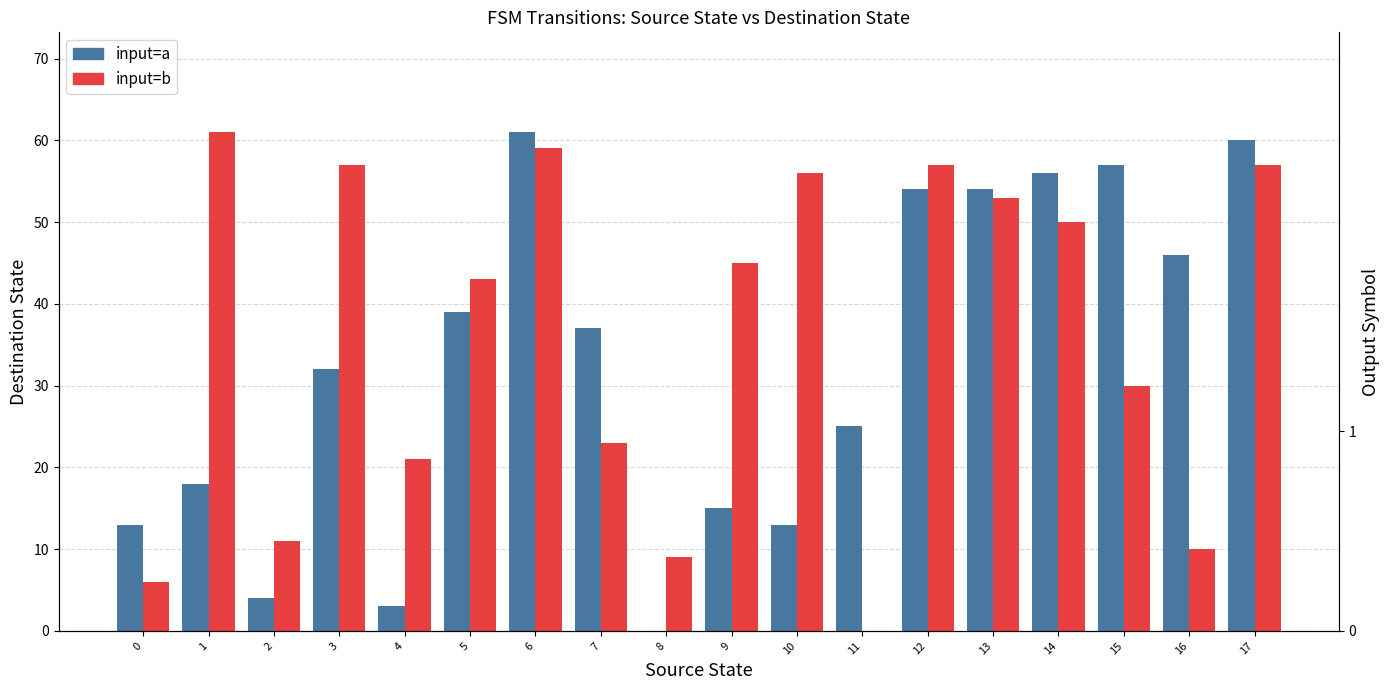

What is the value of the input=a bar at the 17th from the left?

46